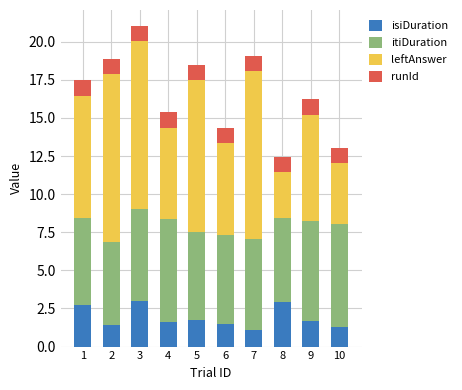

What is the difference between the maximum and minimum values in the isiDuration series?

1.9